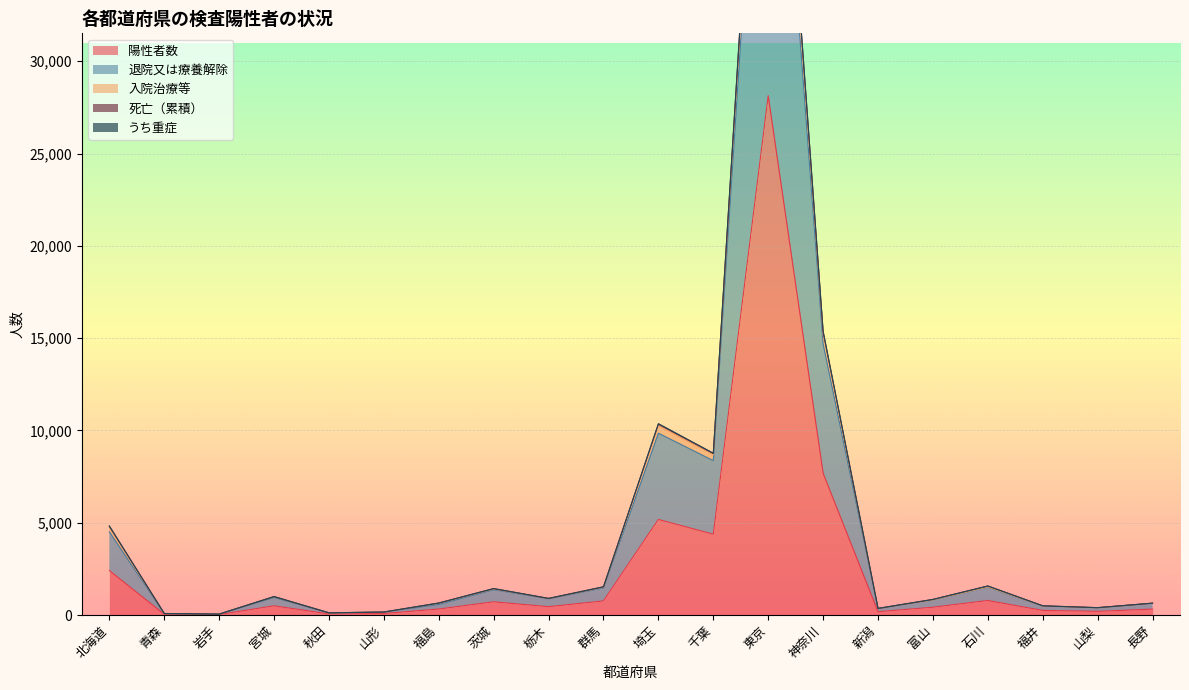

The value of 退院又は療養解除 at 北海道 is 6286. True or false?

False